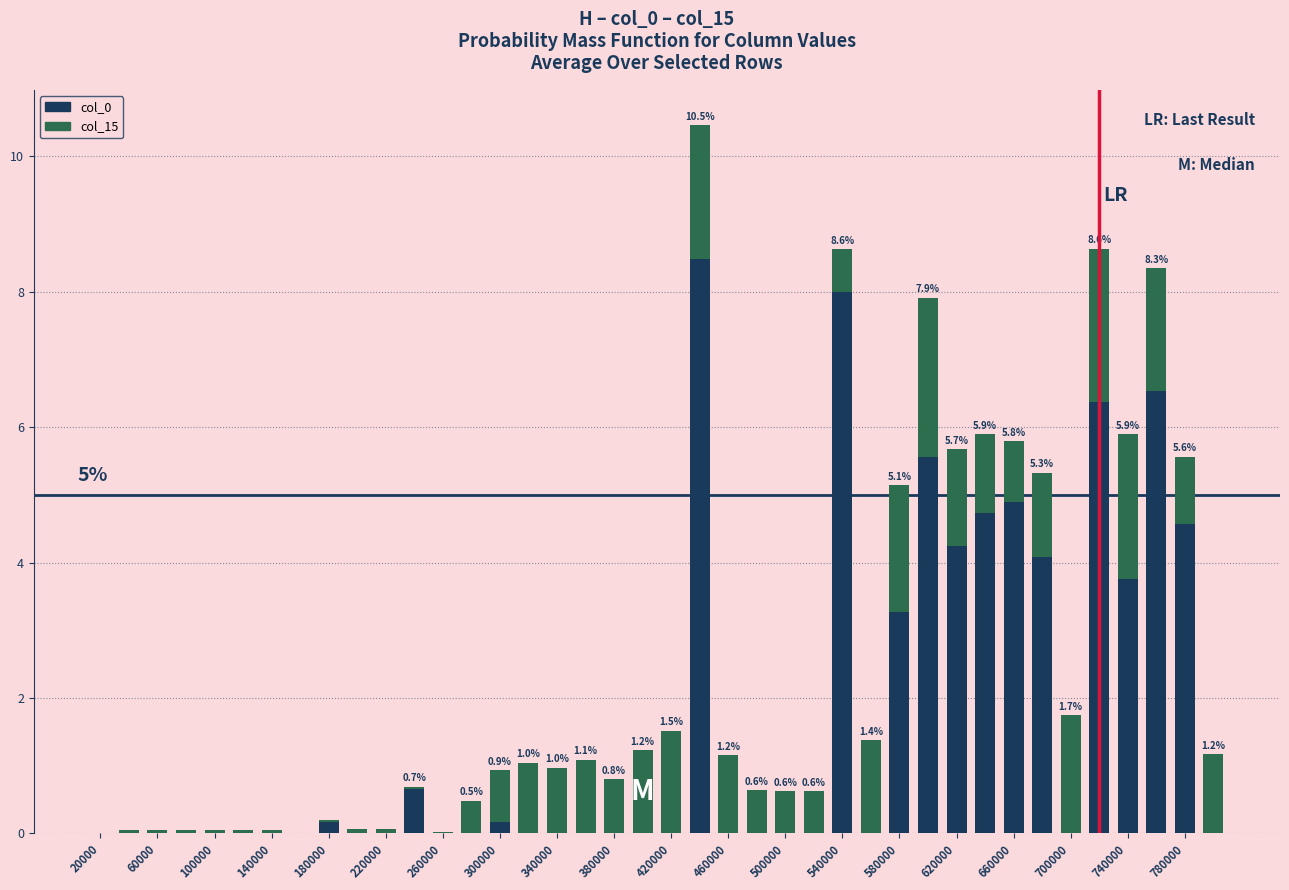

What is the sum of all col_0 values?

65.5